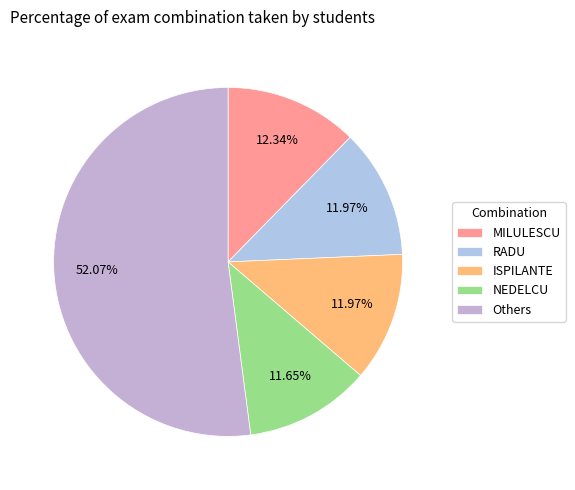

Count the number of slices in the pie.

5